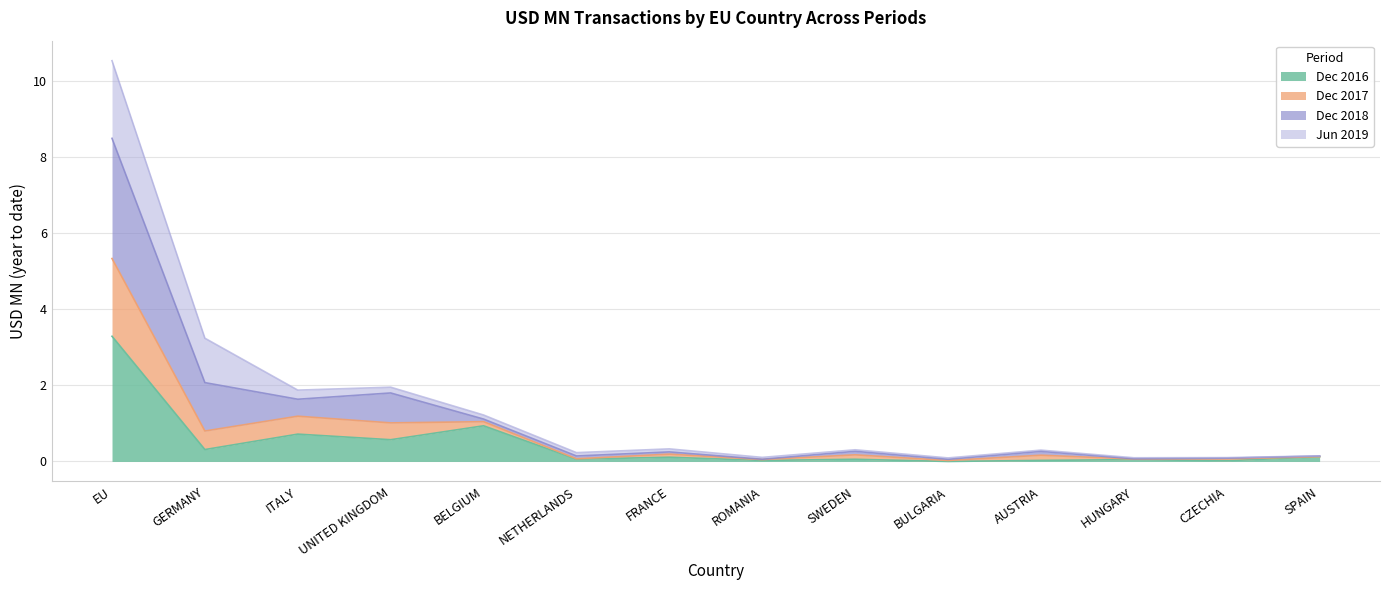

What is the label of the 5th point from the right?

BULGARIA